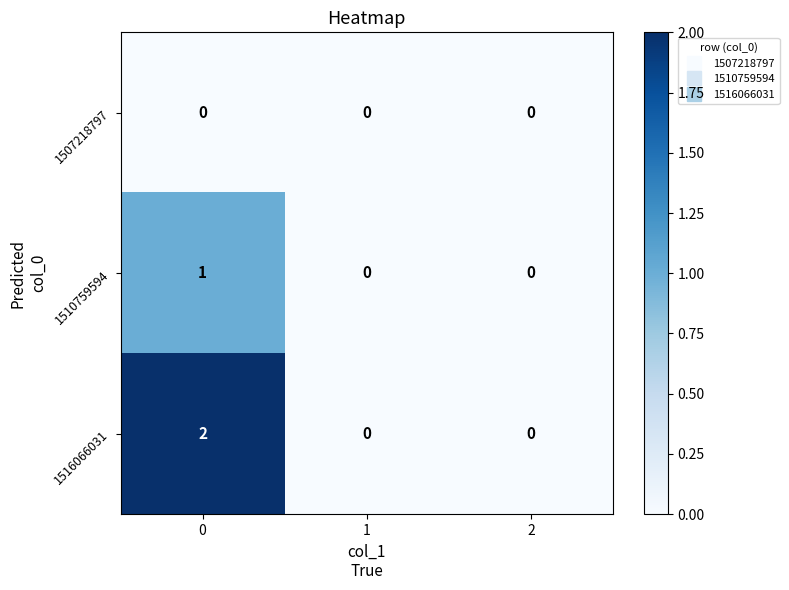

Between 0 and 2, which series saw the biggest shift?

1516066031